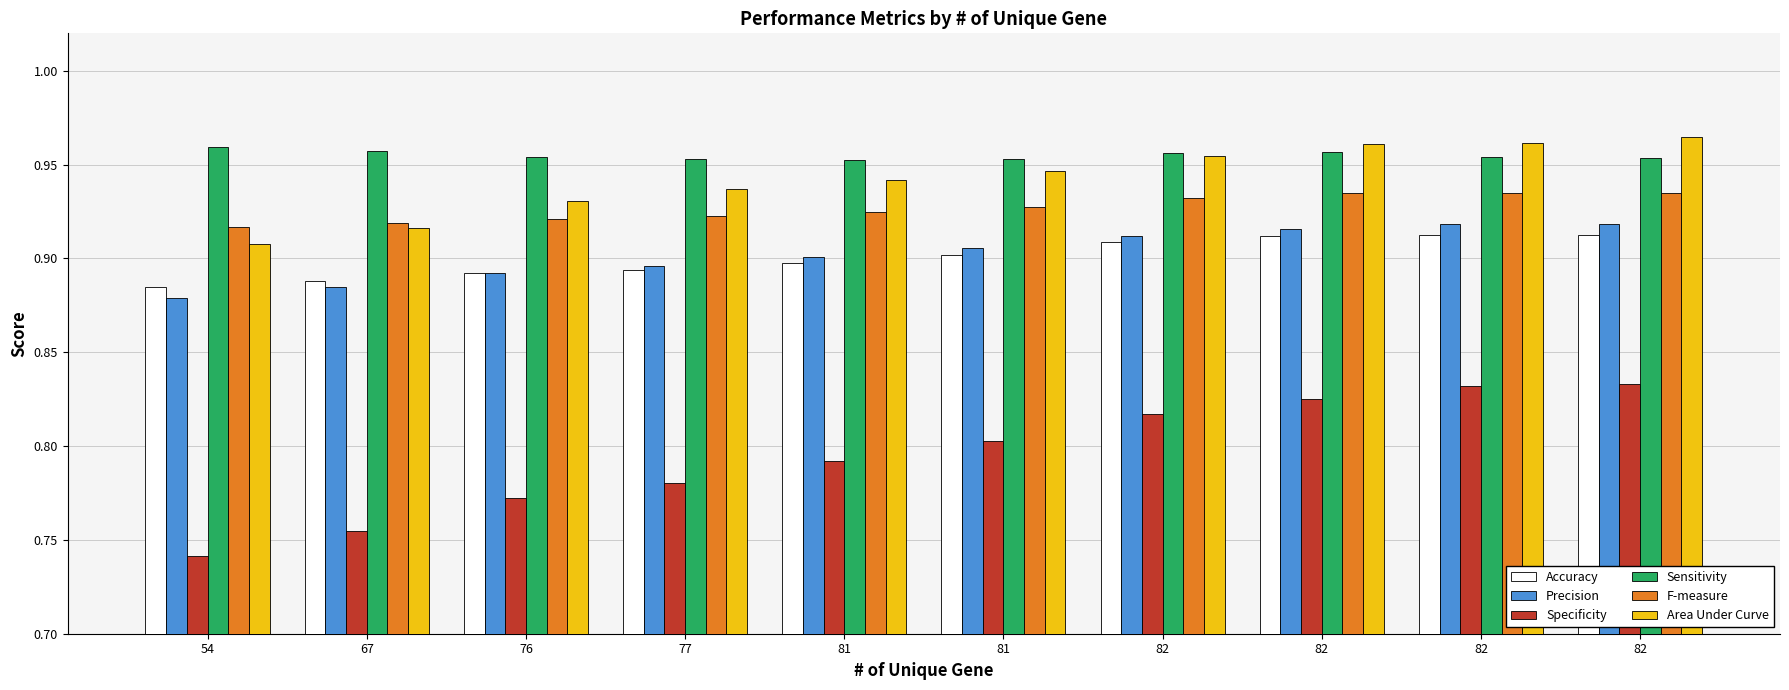

Is it true that F-measure equals 0.4 at 77?

False